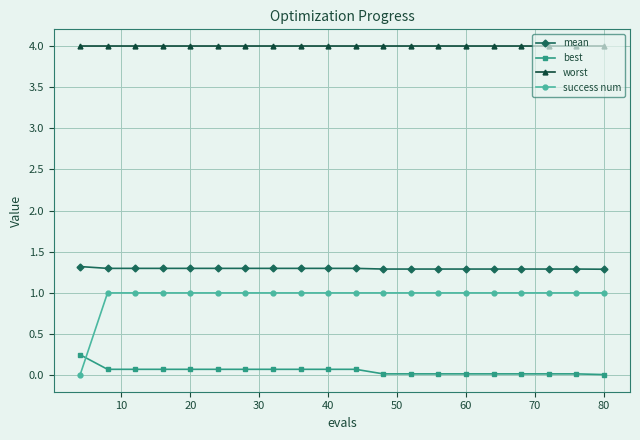

How many data points does each series have?

20